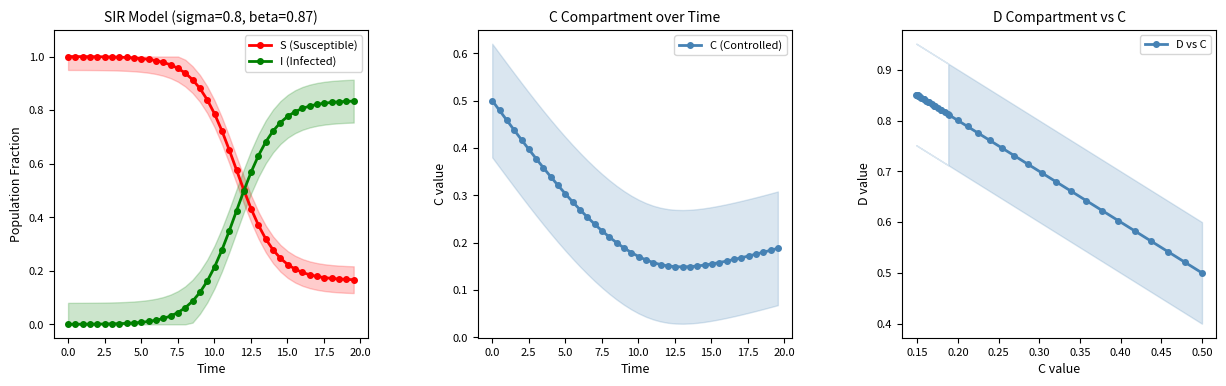

How many D vs C values are between 0 and 1?

40